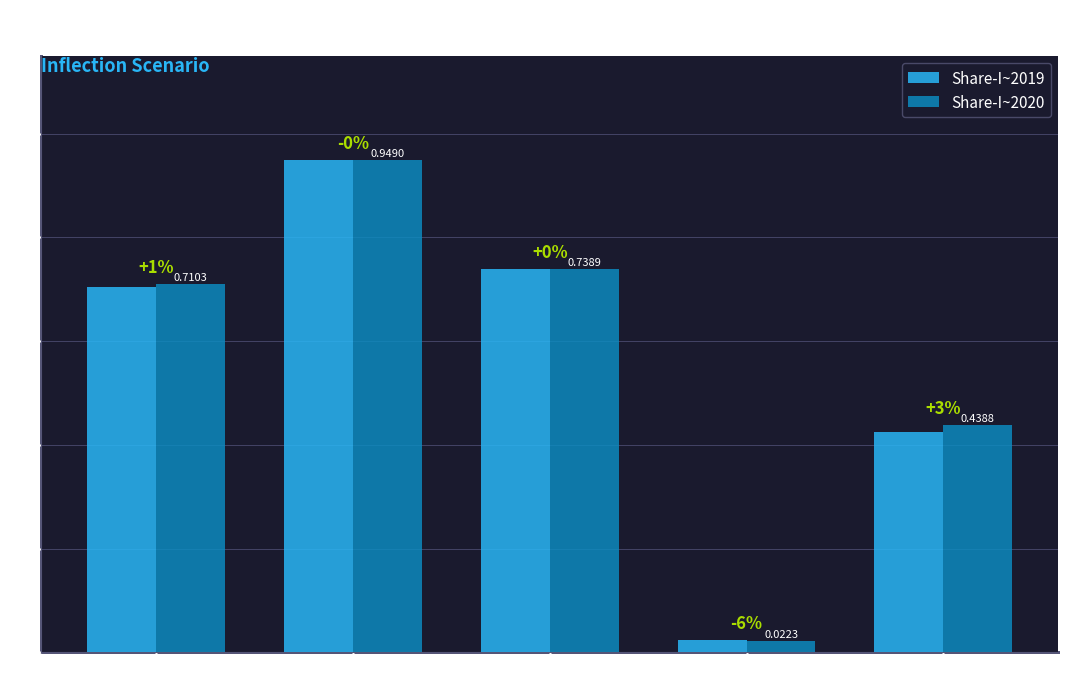

Which category has the lowest value across all series?

FTD-IND